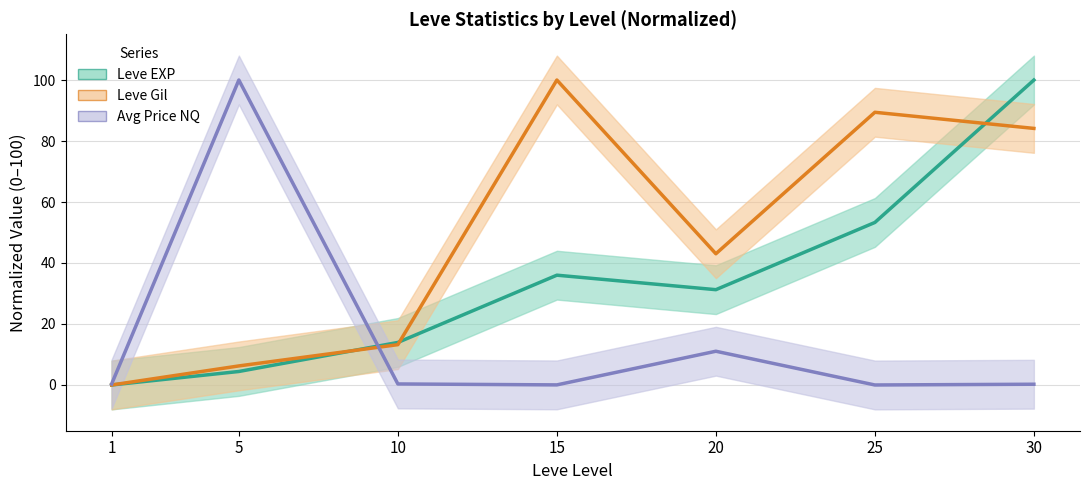

Which label corresponds to the largest value in the chart?

30